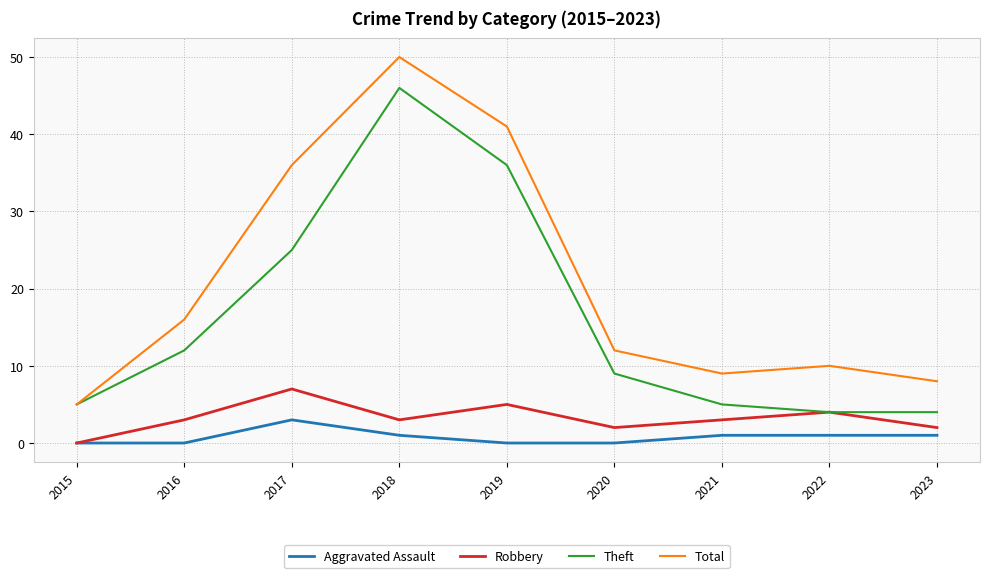

At which label does Total first exceed 12?

2016